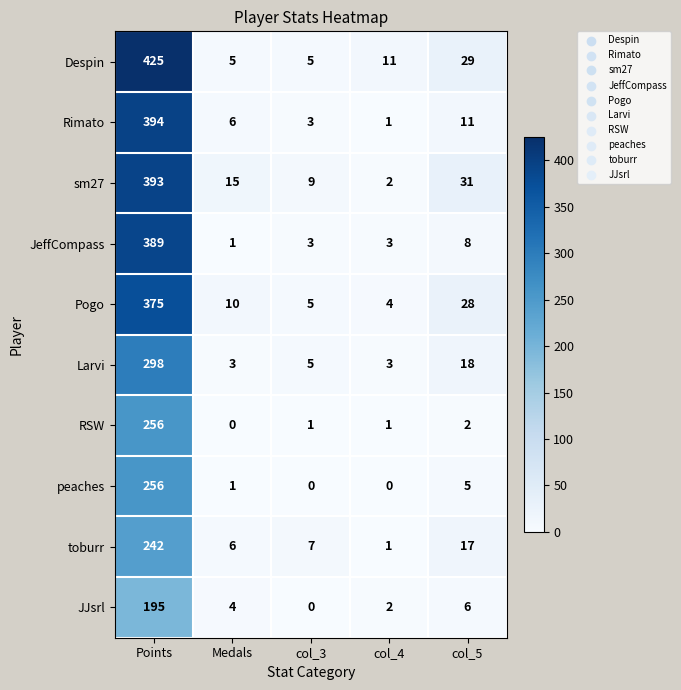

Which category has the highest value across all series?

Points